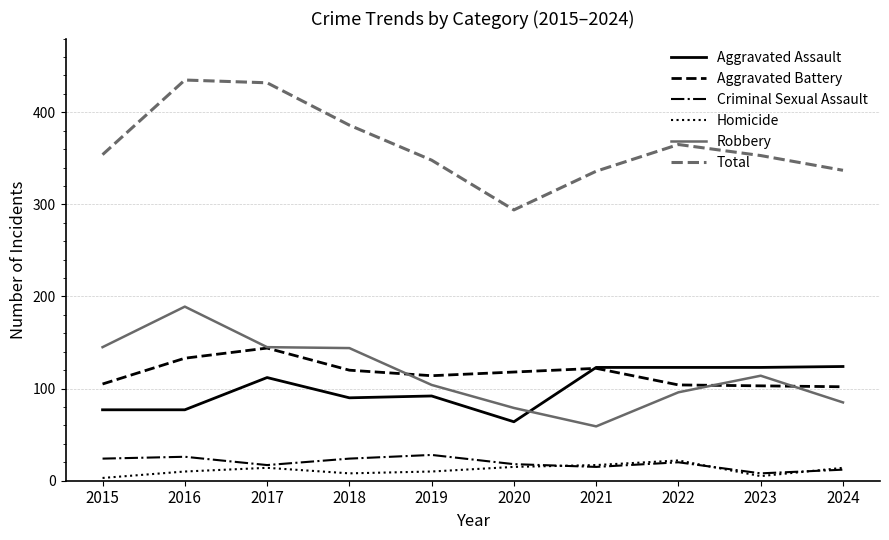

What is the minimum value for Homicide?

3